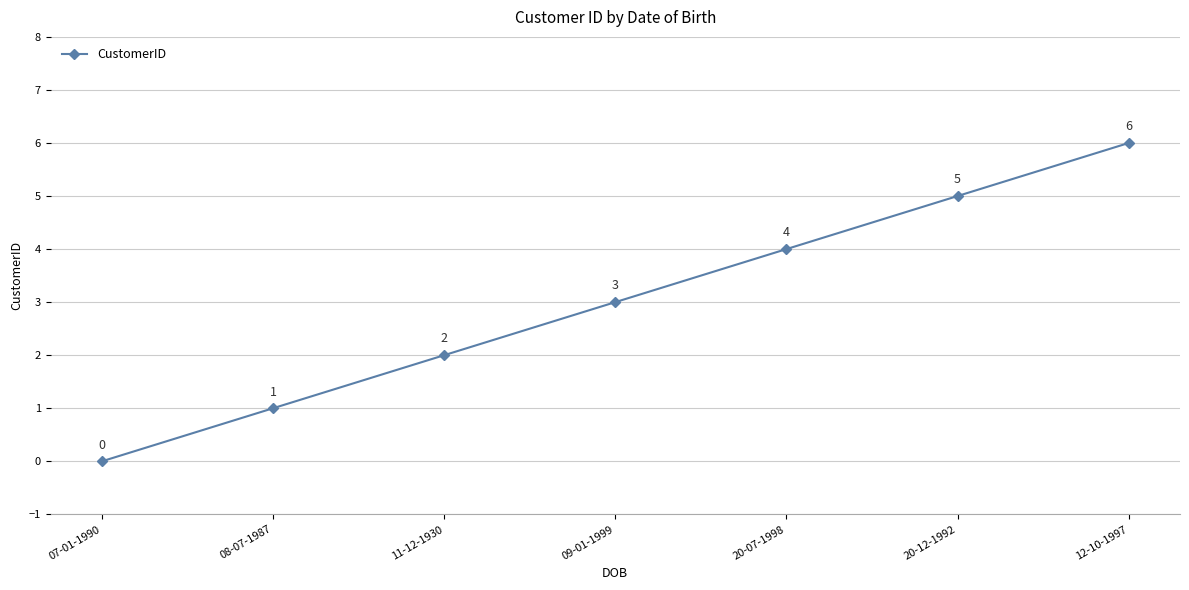

List the labels in order of value, smallest first.

07-01-1990, 08-07-1987, 11-12-1930, 09-01-1999, 20-07-1998, 20-12-1992, 12-10-1997